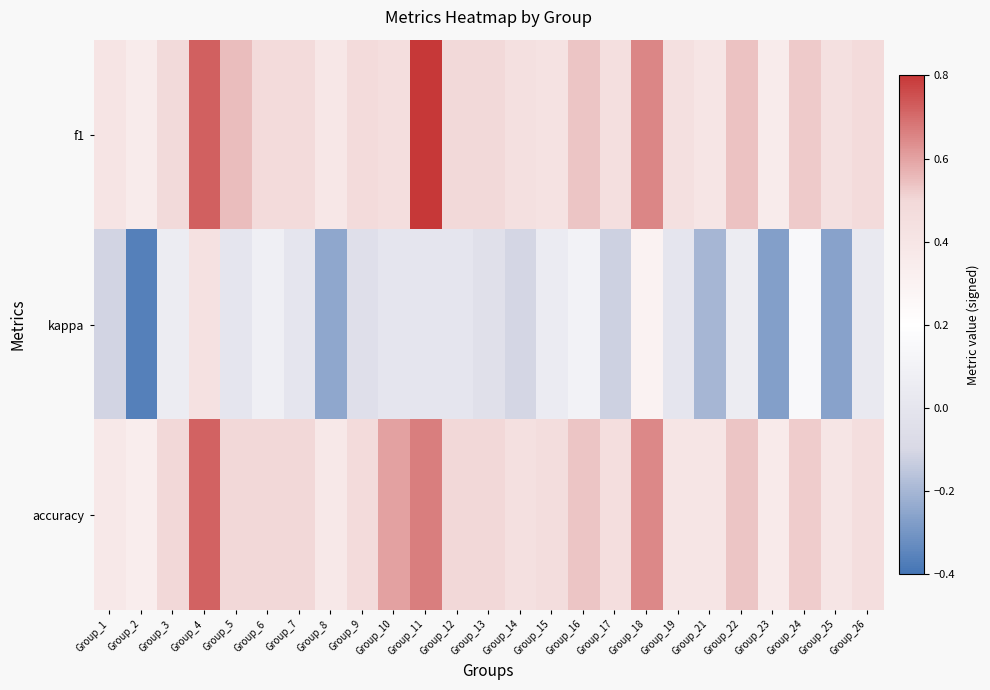

Reading left to right, transcribe all the data shown in this chart.

f1: Group_1=0.4	Group_2=0.4	Group_3=0.5	Group_4=0.7	Group_5=0.5	Group_6=0.5	Group_7=0.5	Group_8=0.4	Group_9=0.5	Group_10=0.5	Group_11=0.8	Group_12=0.5	Group_13=0.5	Group_14=0.4	Group_15=0.4	Group_16=0.5	Group_17=0.4	Group_18=0.7	Group_19=0.4	Group_21=0.4	Group_22=0.5	Group_23=0.4	Group_24=0.5	Group_25=0.4	Group_26=0.5
kappa: Group_1=-0.1	Group_2=-0.4	Group_3=0.1	Group_4=0.4	Group_5=0.0	Group_6=0.1	Group_7=0.0	Group_8=-0.2	Group_9=-0.0	Group_10=0.0	Group_11=0.0	Group_12=0.0	Group_13=-0.0	Group_14=-0.1	Group_15=0.0	Group_16=0.1	Group_17=-0.1	Group_18=0.3	Group_19=0.0	Group_21=-0.2	Group_22=0.1	Group_23=-0.3	Group_24=0.1	Group_25=-0.3	Group_26=0.0
accuracy: Group_1=0.4	Group_2=0.3	Group_3=0.5	Group_4=0.7	Group_5=0.5	Group_6=0.5	Group_7=0.5	Group_8=0.4	Group_9=0.5	Group_10=0.6	Group_11=0.7	Group_12=0.5	Group_13=0.5	Group_14=0.4	Group_15=0.5	Group_16=0.5	Group_17=0.5	Group_18=0.7	Group_19=0.4	Group_21=0.4	Group_22=0.5	Group_23=0.4	Group_24=0.5	Group_25=0.4	Group_26=0.5